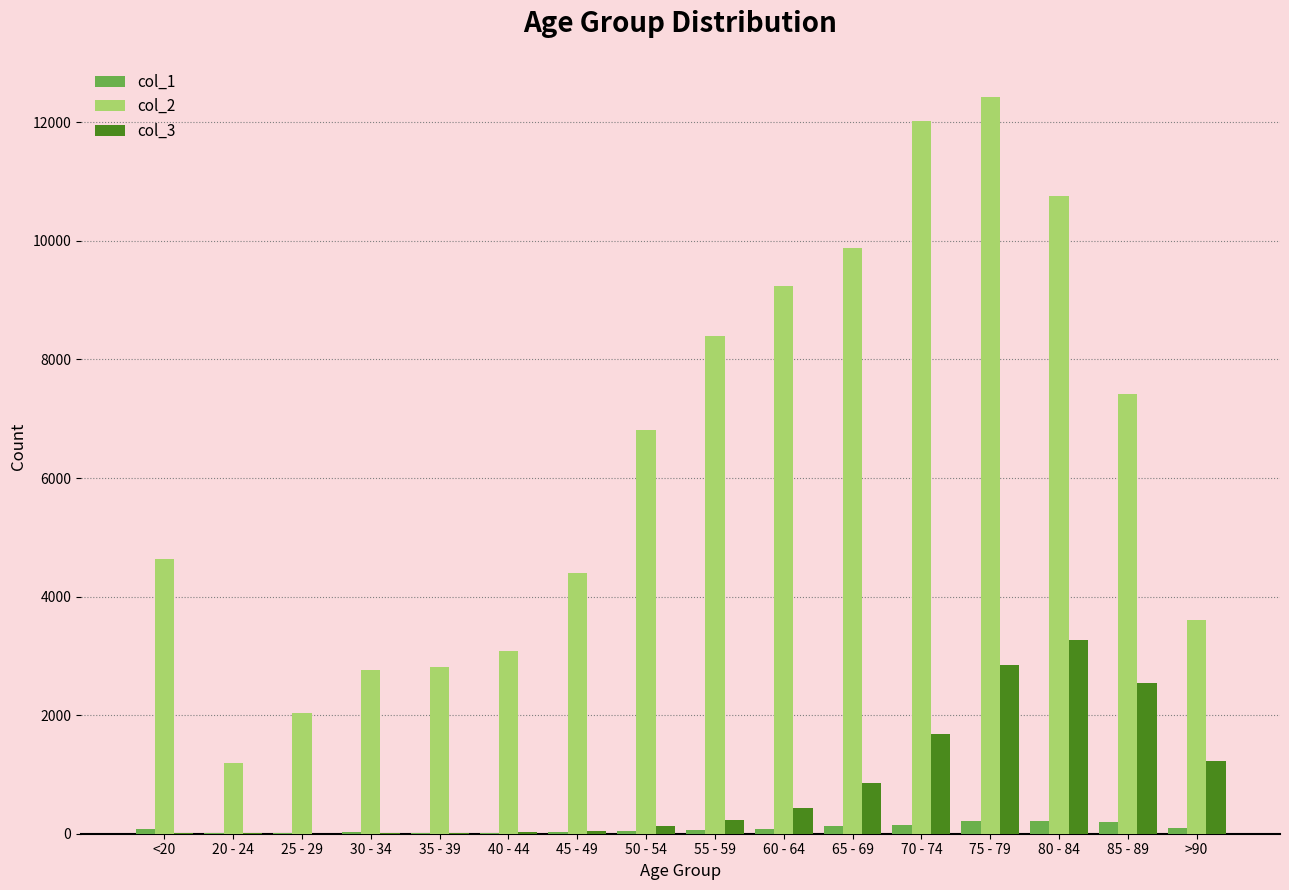

What is the greatest value displayed?

12434